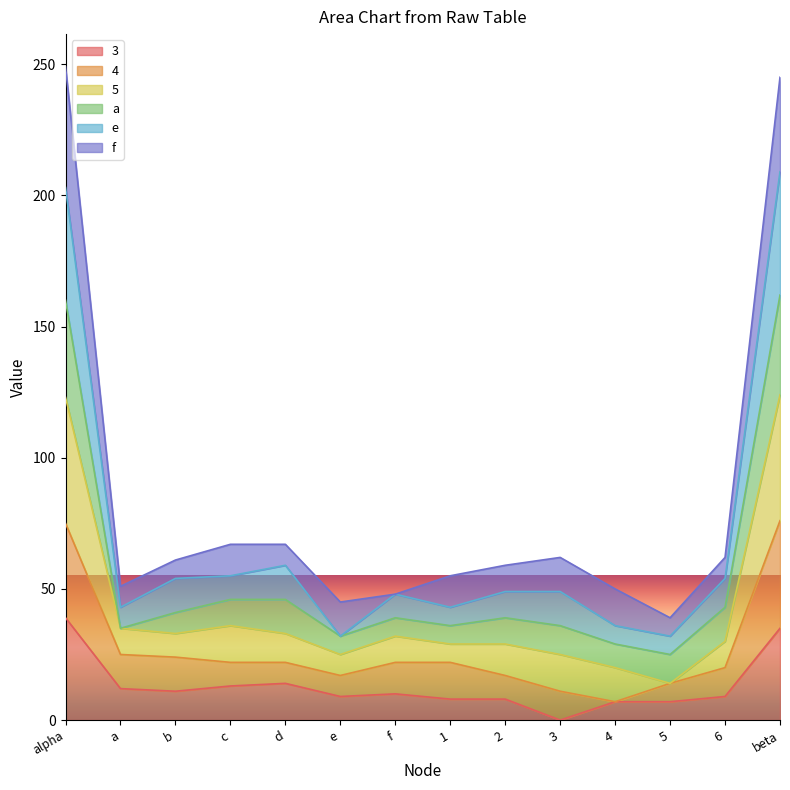

True or false: e and 5 intersect in this chart.

False